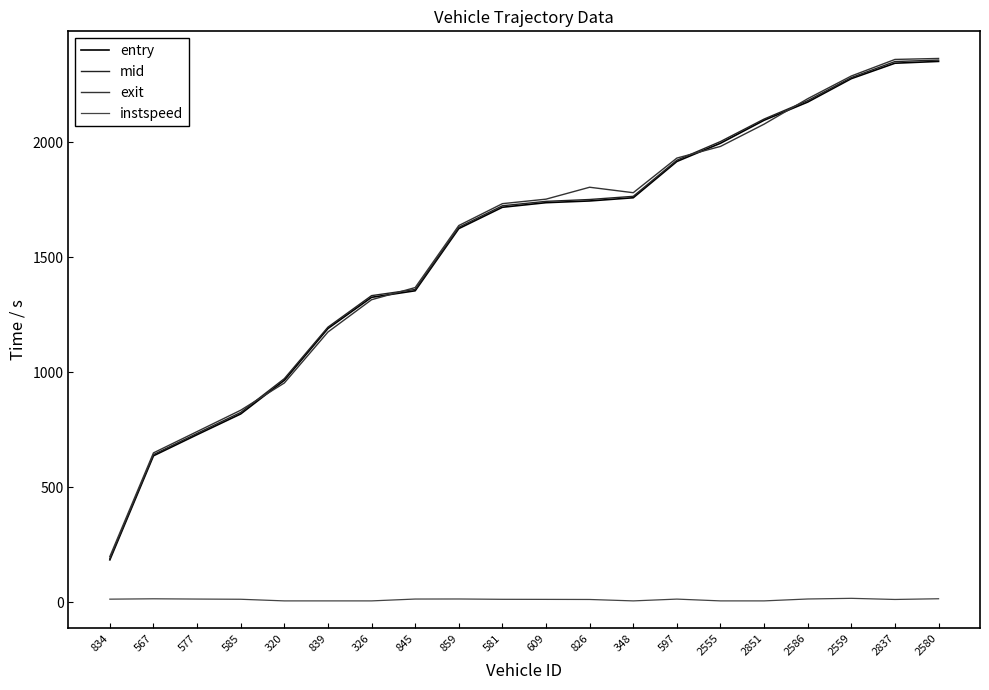

How many lines are shown in the chart?

4